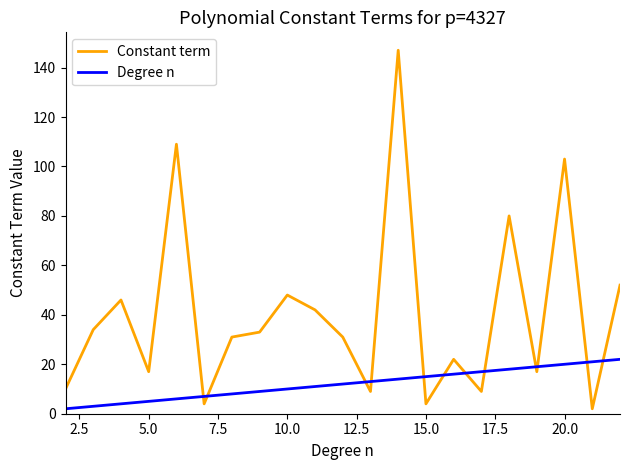

True or false: Degree n and Constant term cross at least once.

True